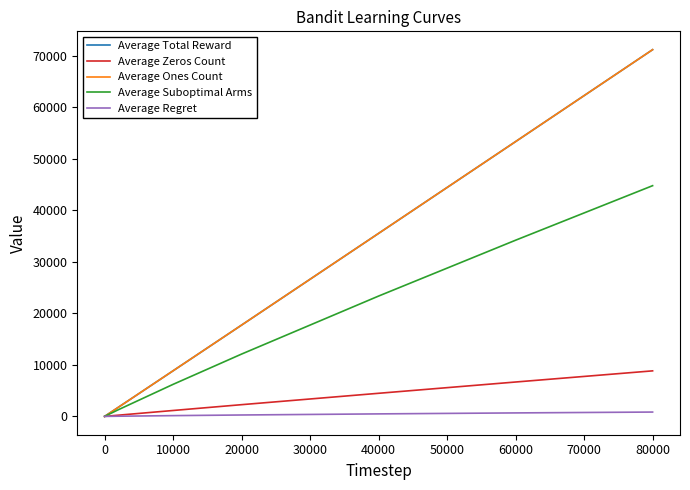

Does the chart have visible grid lines?

No